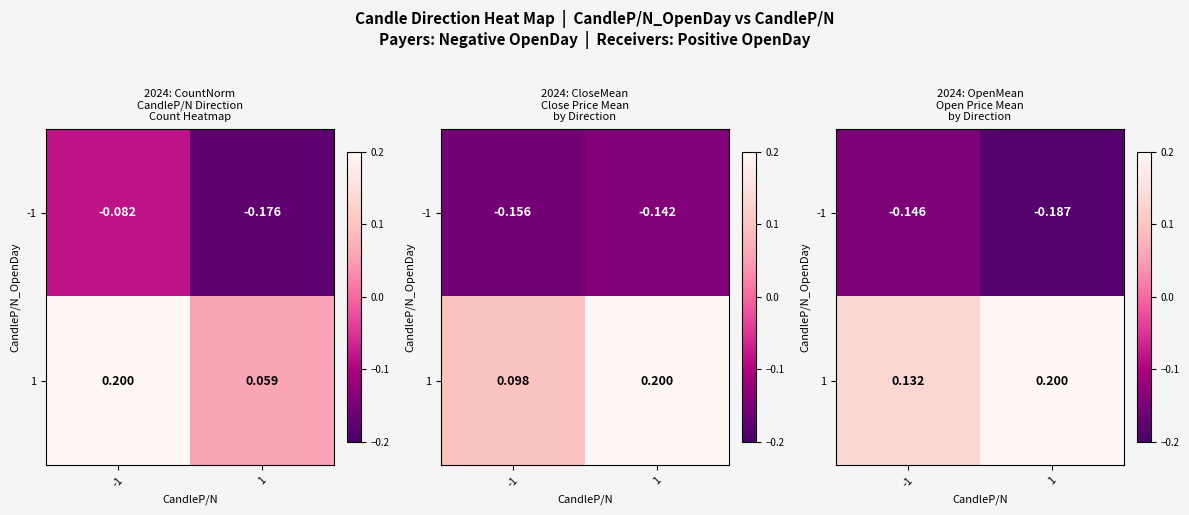

Is it true that -1 equals -0.2 at 1?

True